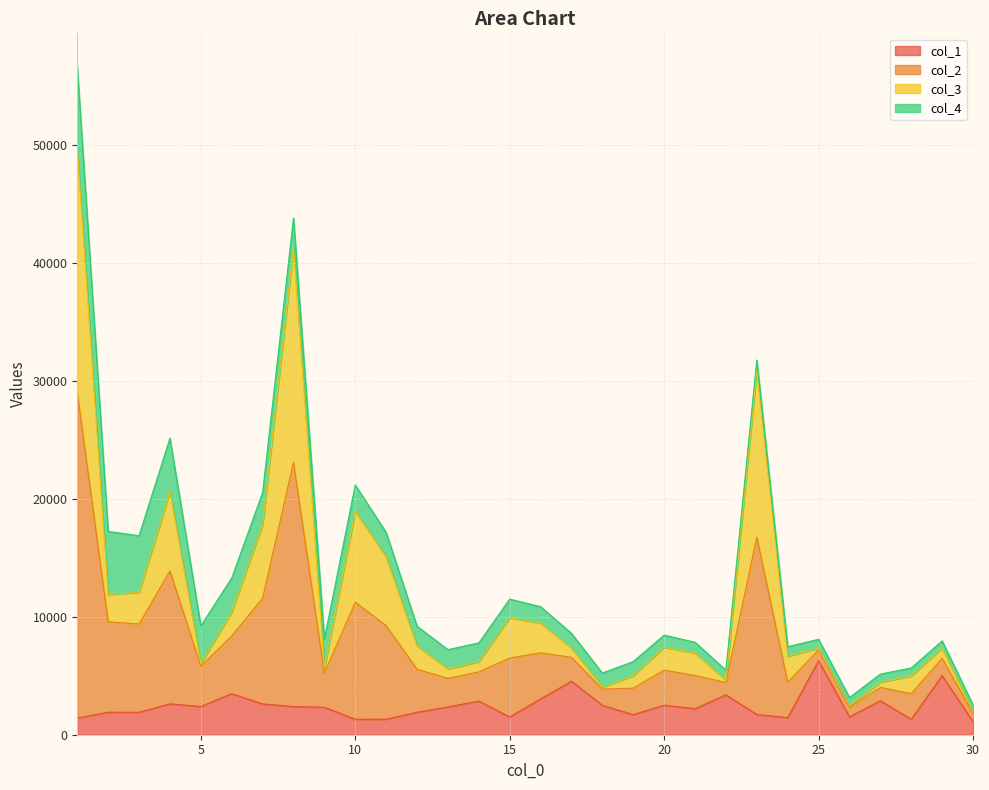

What is the value of the col_1 point at the 3rd from the left?

1902